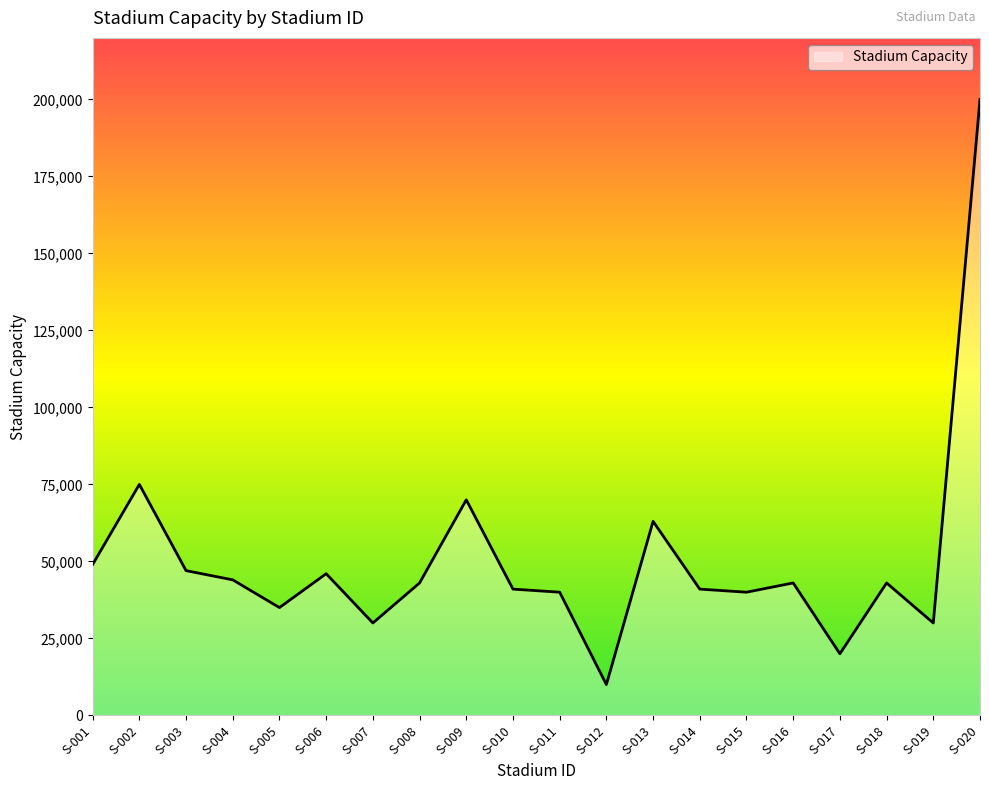

Reading left to right, what are all the values shown in this chart?

S-001=49000	S-002=75000	S-003=47000	S-004=44000	S-005=35000	S-006=46000	S-007=30000	S-008=43000	S-009=70000	S-010=41000	S-011=40000	S-012=10000	S-013=63000	S-014=41000	S-015=40000	S-016=43000	S-017=20000	S-018=43000	S-019=30000	S-020=200000